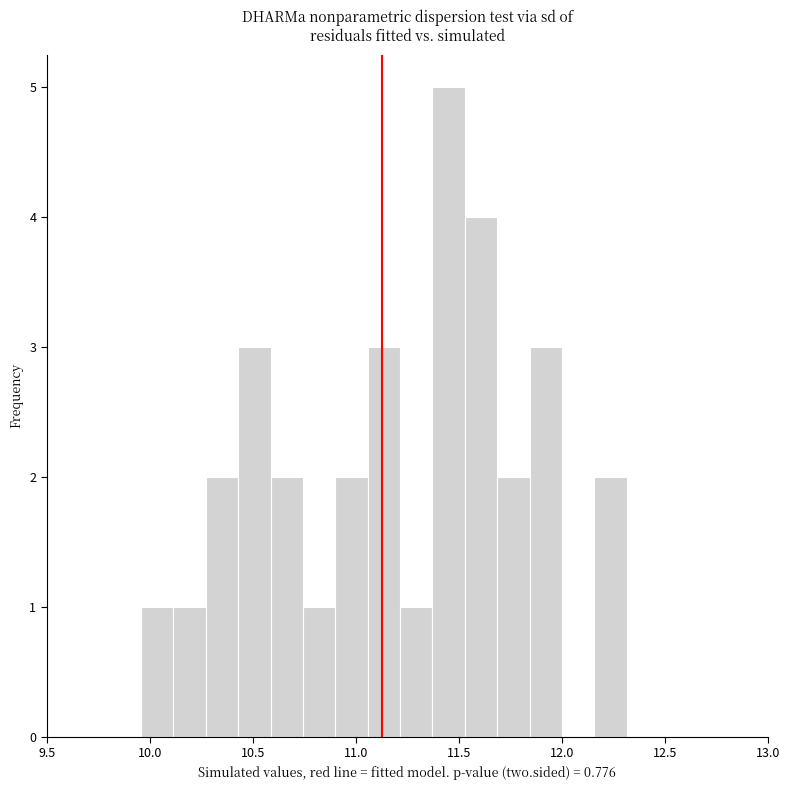

Around what value on the x-axis is the tallest bar? Give the approximate position of its centre, as read against the axis.

11.45